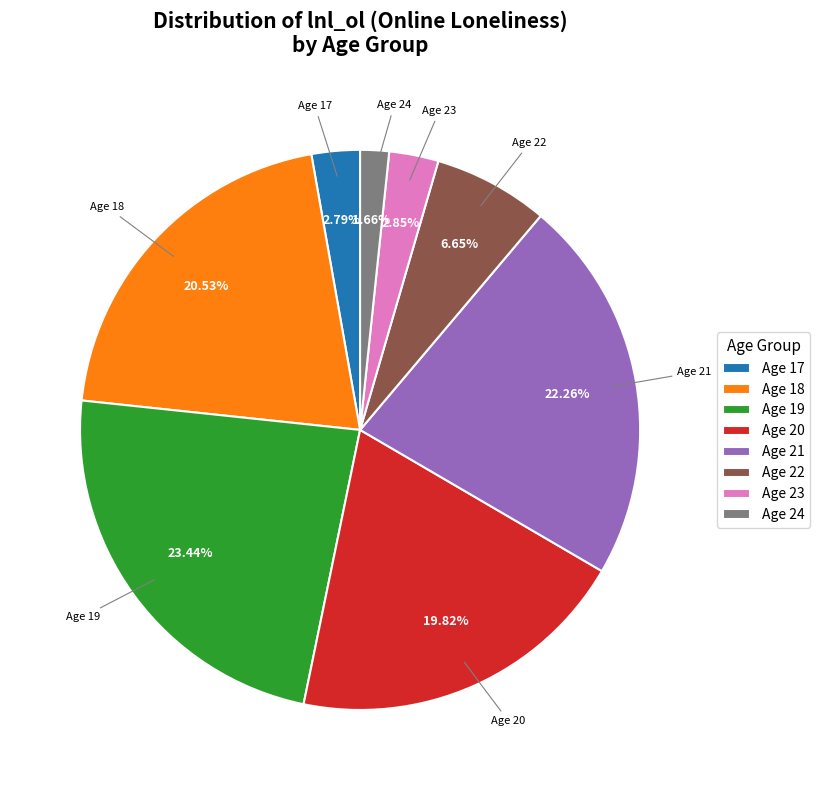

Which category has the biggest portion of the pie?

Age 19